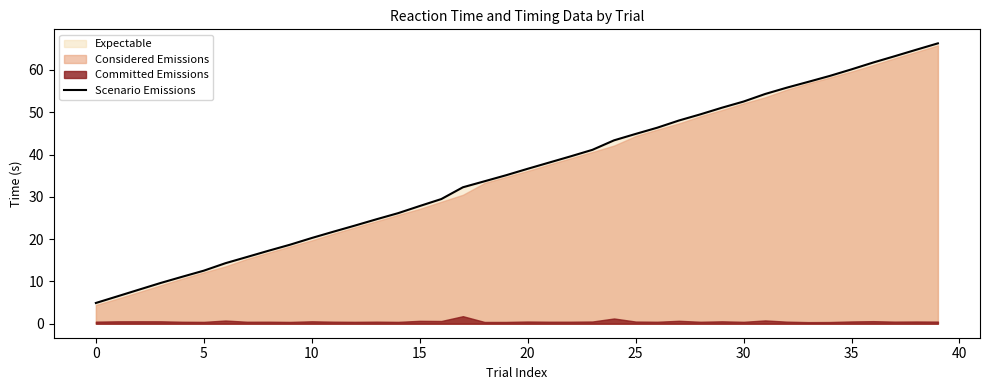

What is the greatest value displayed?

66.3